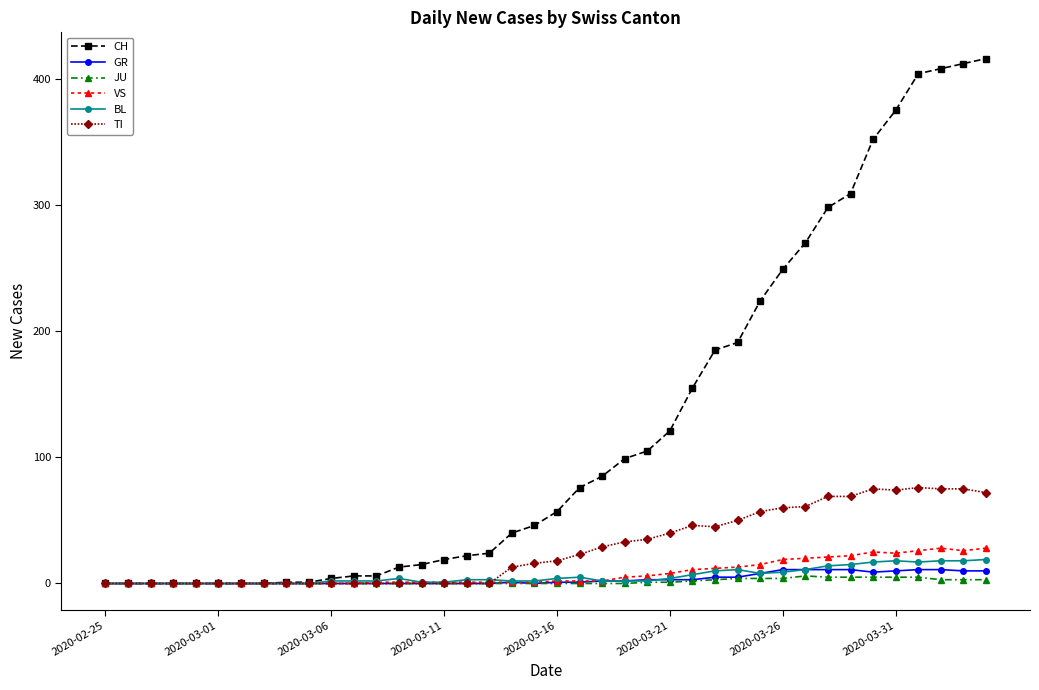

Which series has the widest spread of values?

CH